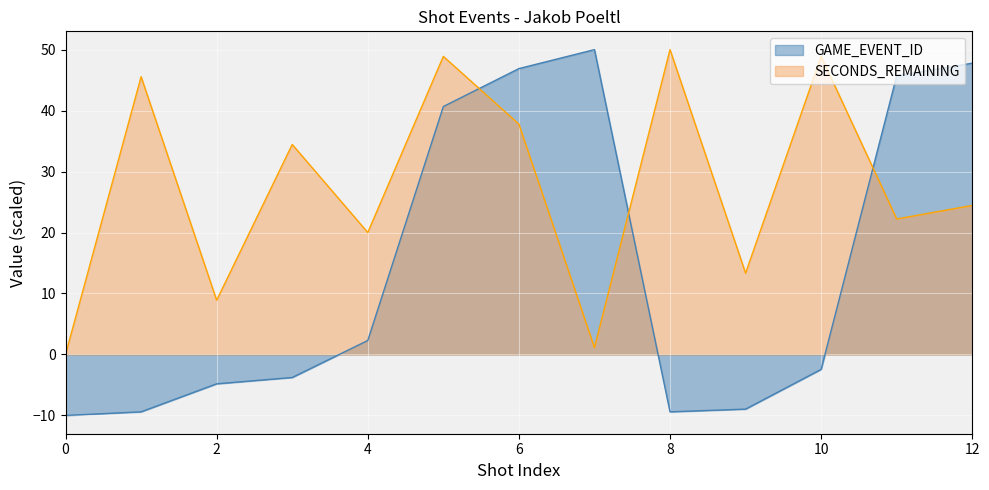

What is the value of the SECONDS_REMAINING point at the 13th from the left?

24.4